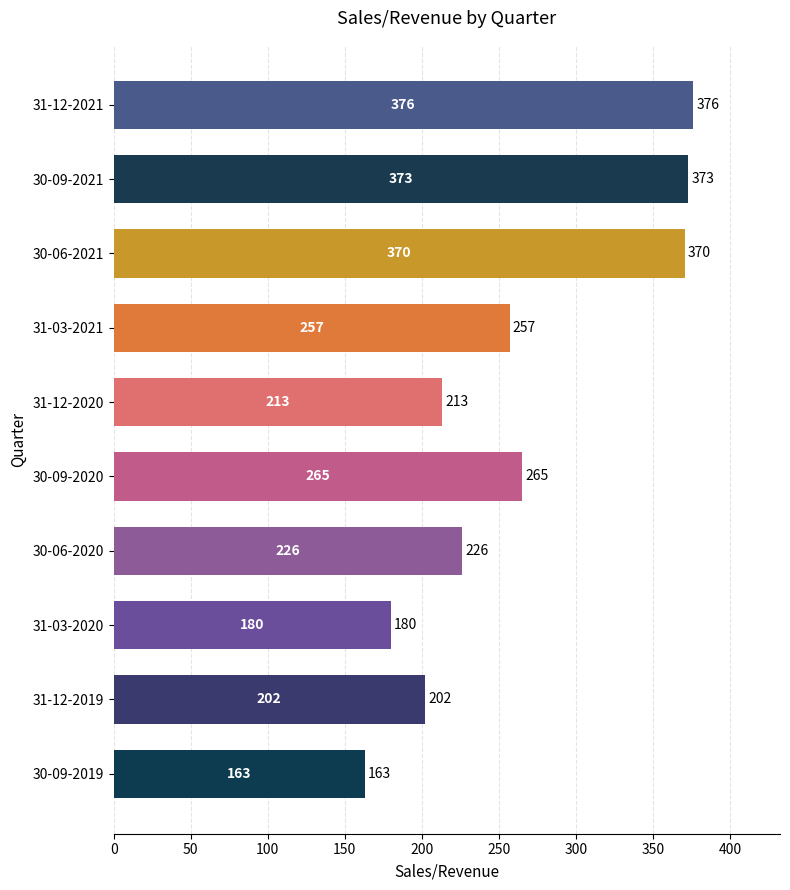

What is the sum of the values at 31-12-2020 and 31-03-2021?

470.0